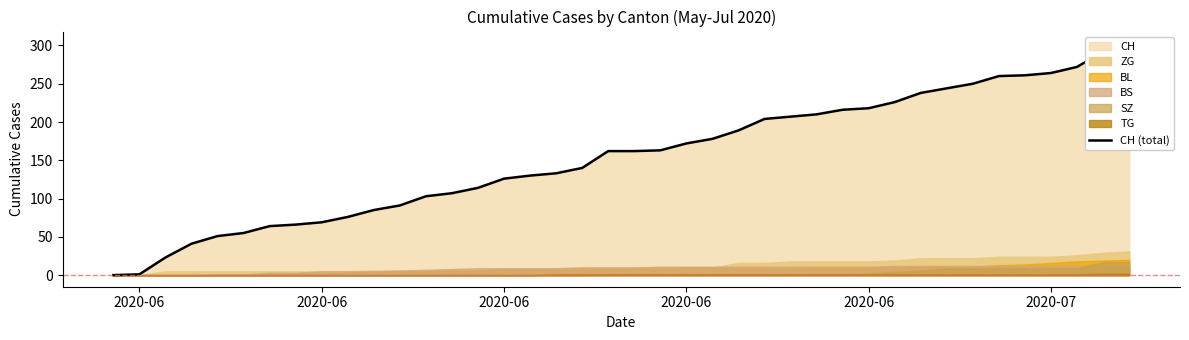

What is the value of the 22nd point from the left?

163